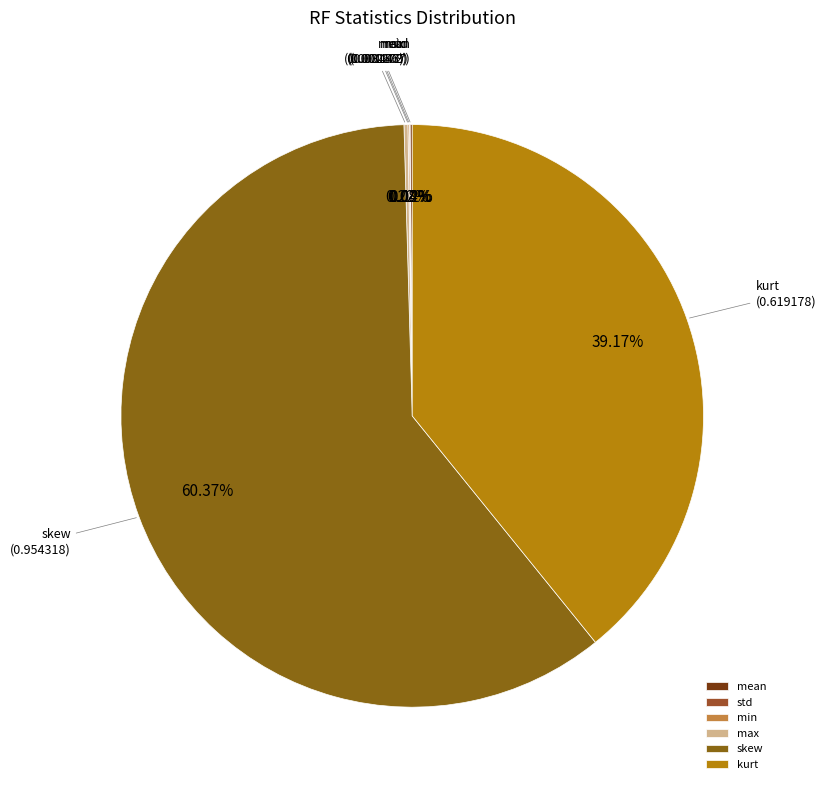

Is there a majority slice in this chart?

Yes